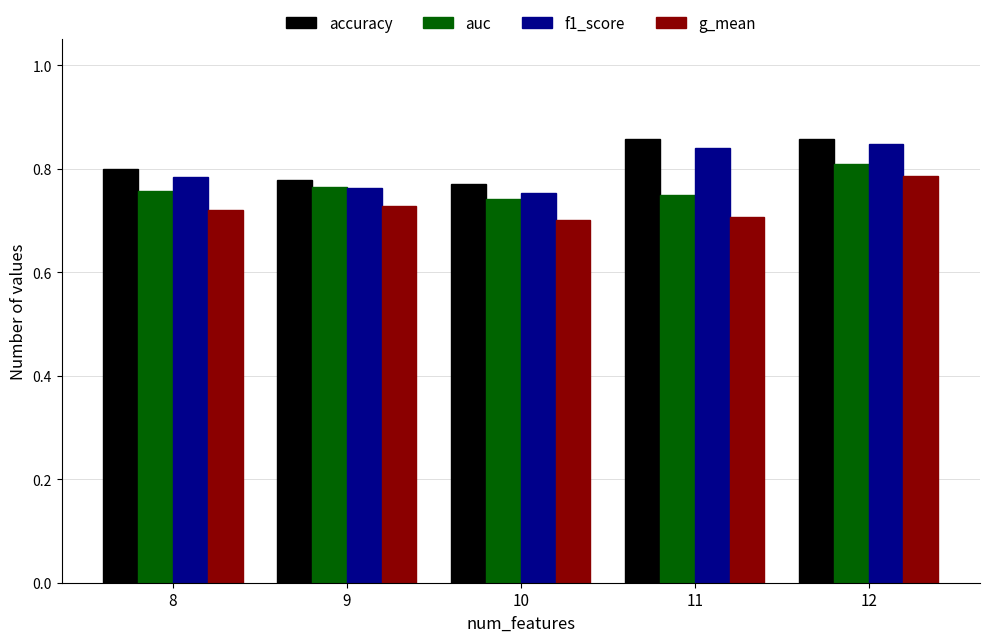

List the series in order of their overall mean, lowest first.

g_mean, auc, f1_score, accuracy